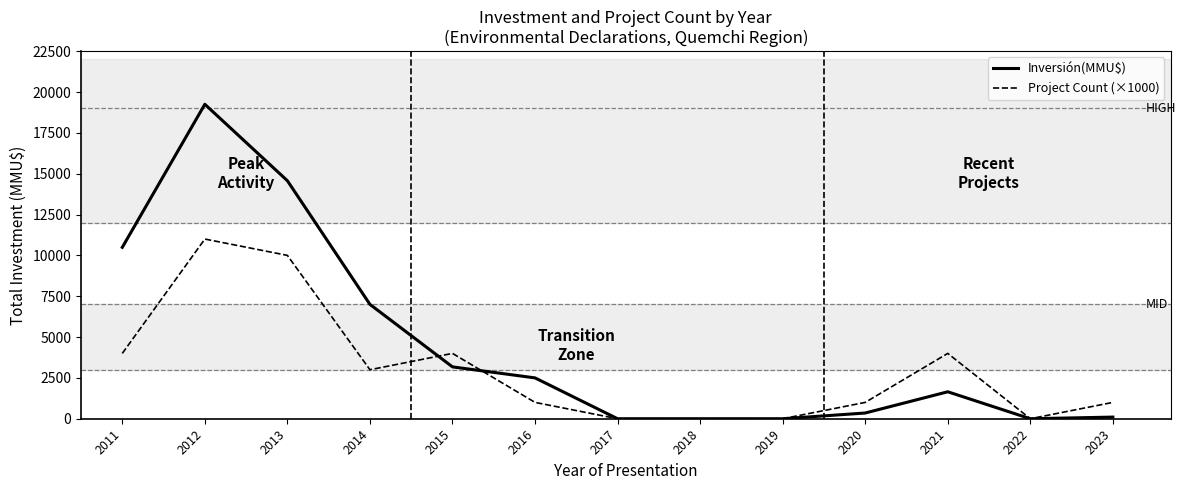

At which category is the sum across all series the highest?

2012